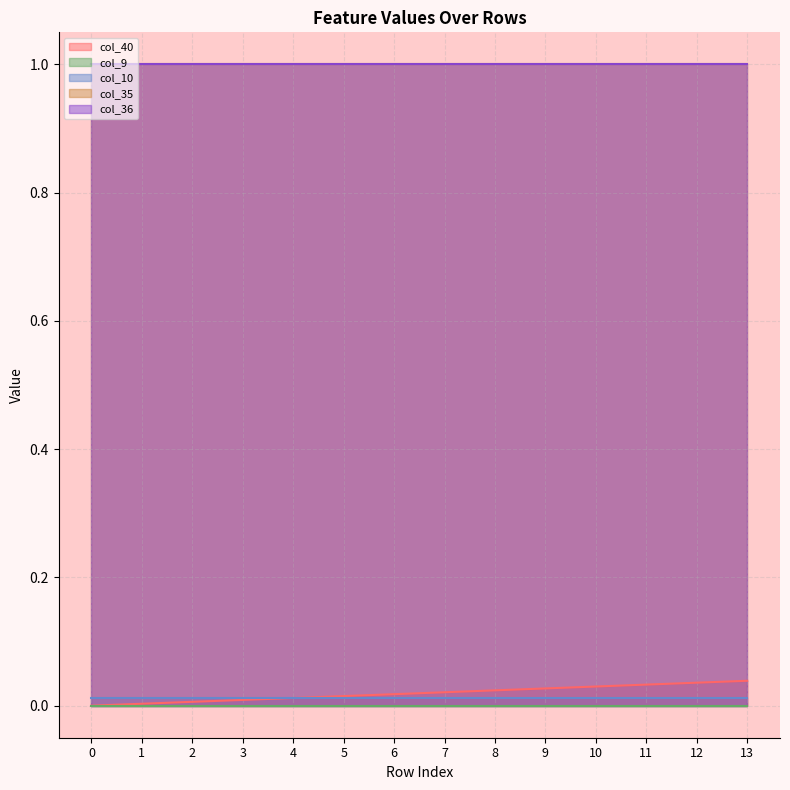

Which series changed the most between 5 and 7?

col_40